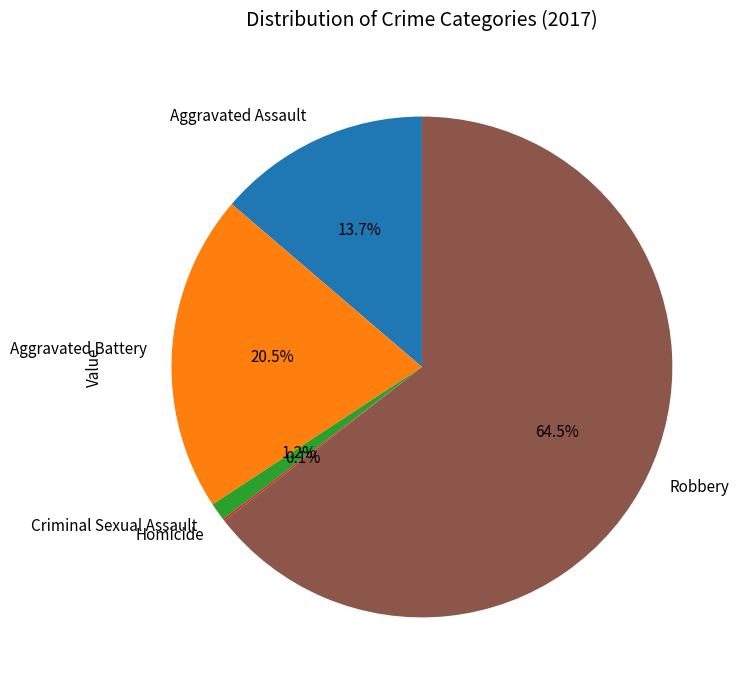

What percentage is the Aggravated Assault slice, to the nearest percent?

14%